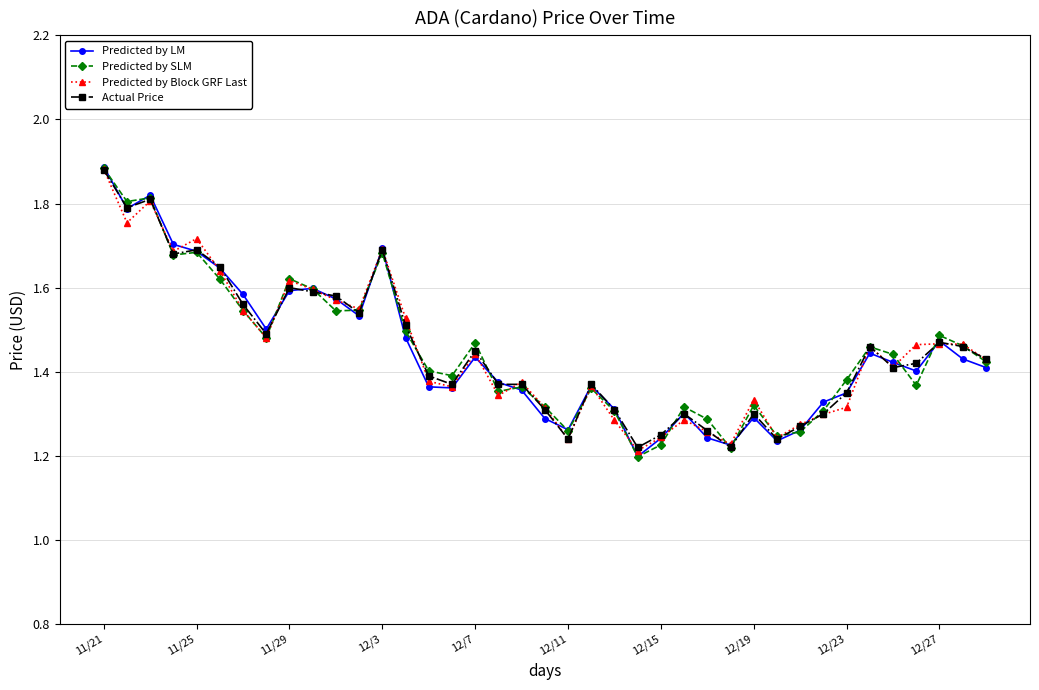

At how many categories does at least one series exceed 1?

39